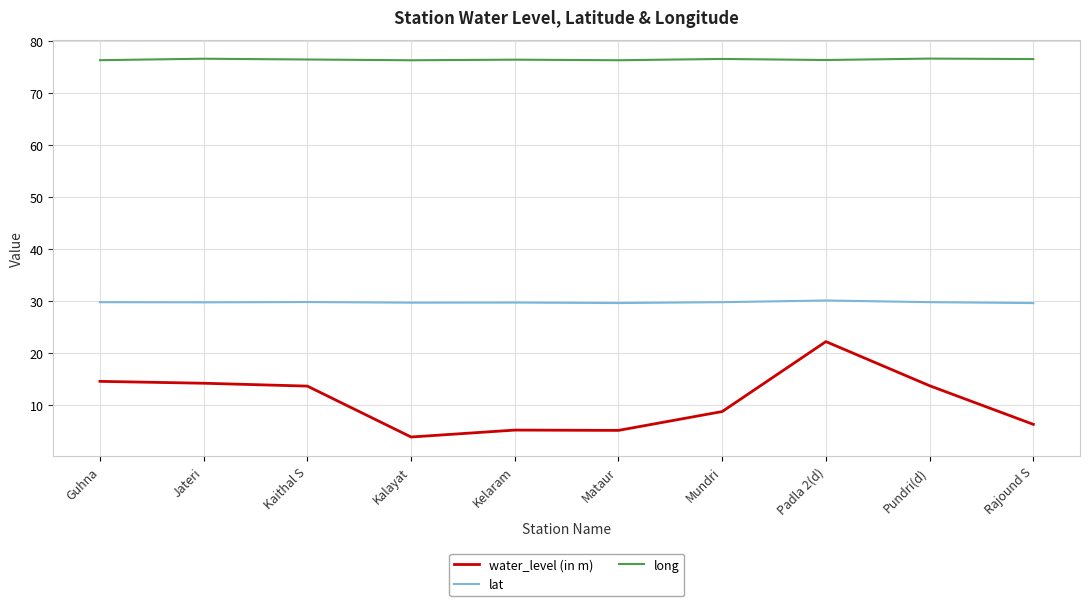

What is the sum of all lat values?

297.6